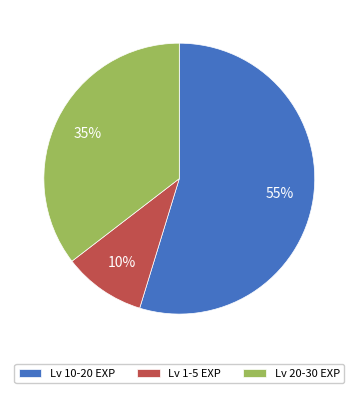

What is the largest slice in the pie chart?

Lv 10-20 EXP